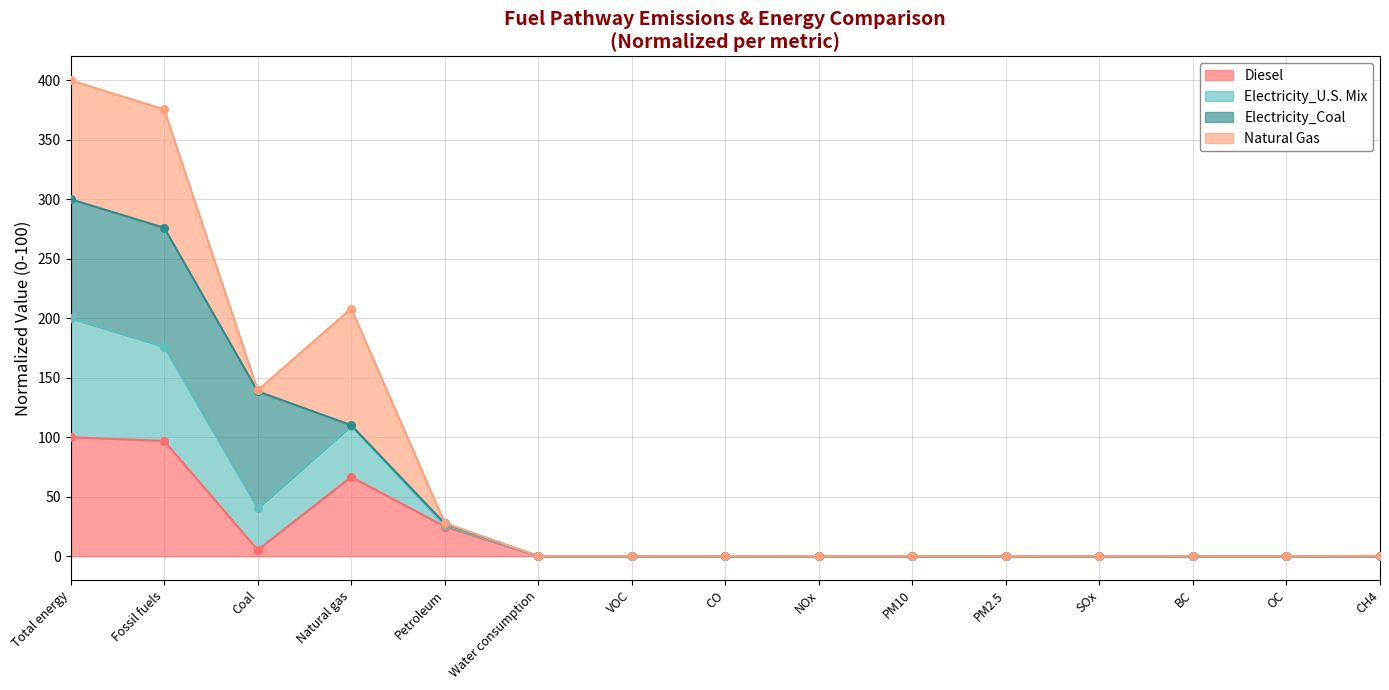

At which category is the sum across all series the highest?

Total energy